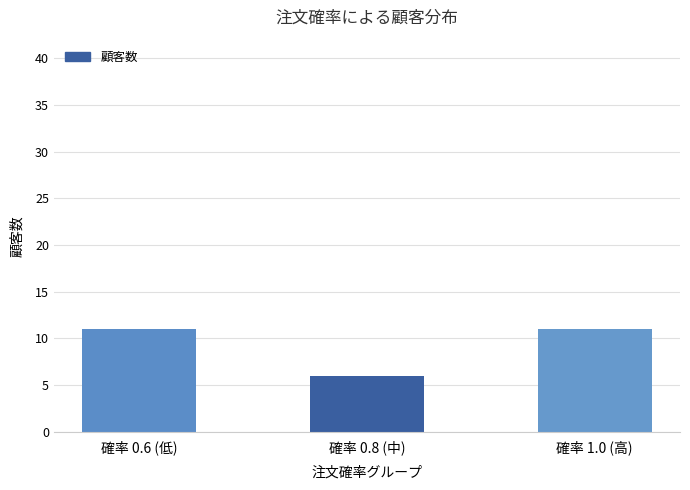

Reading left to right, list all the values displayed in this chart.

11	6	11